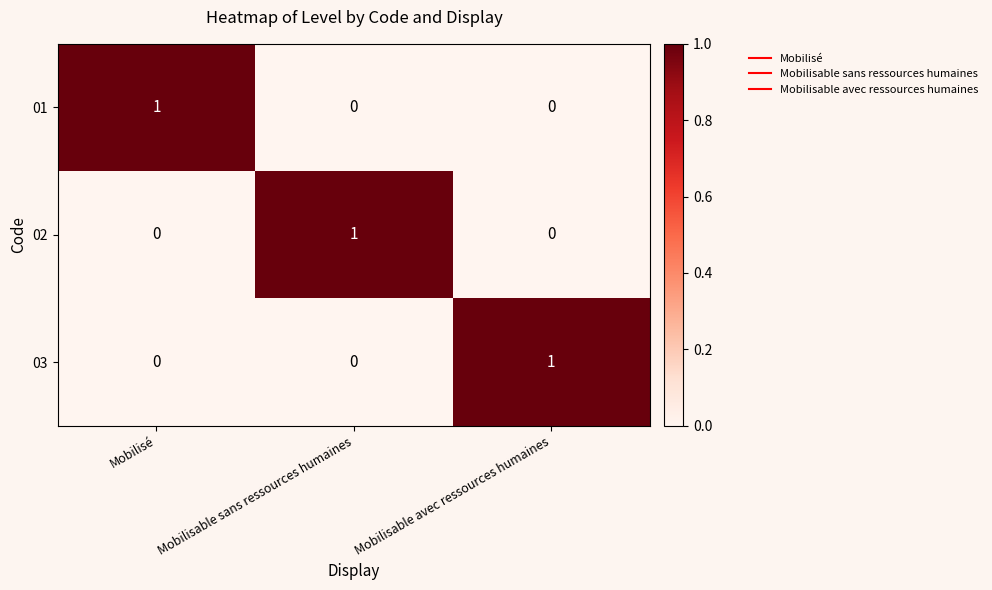

Count the number of categories in the chart.

3